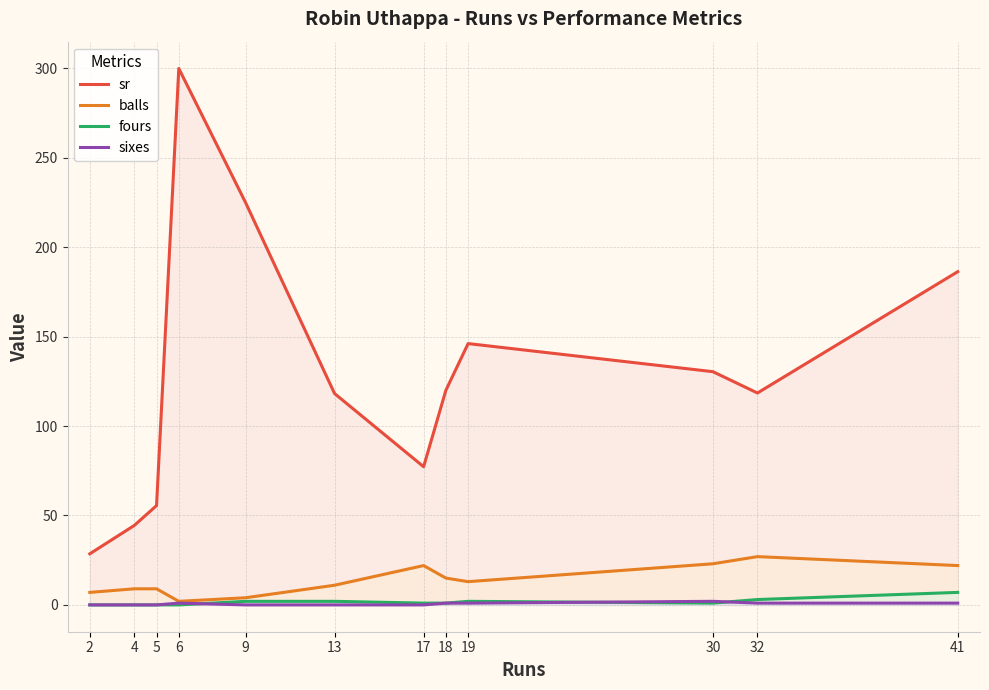

How many values in the balls series exceed 13?

5